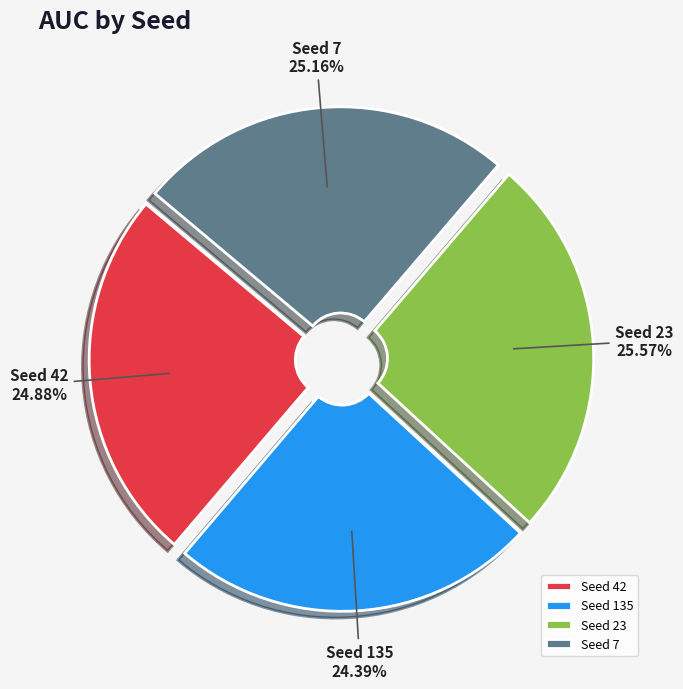

To the nearest percent, what is the difference between the largest and smallest slice percentages?

1%